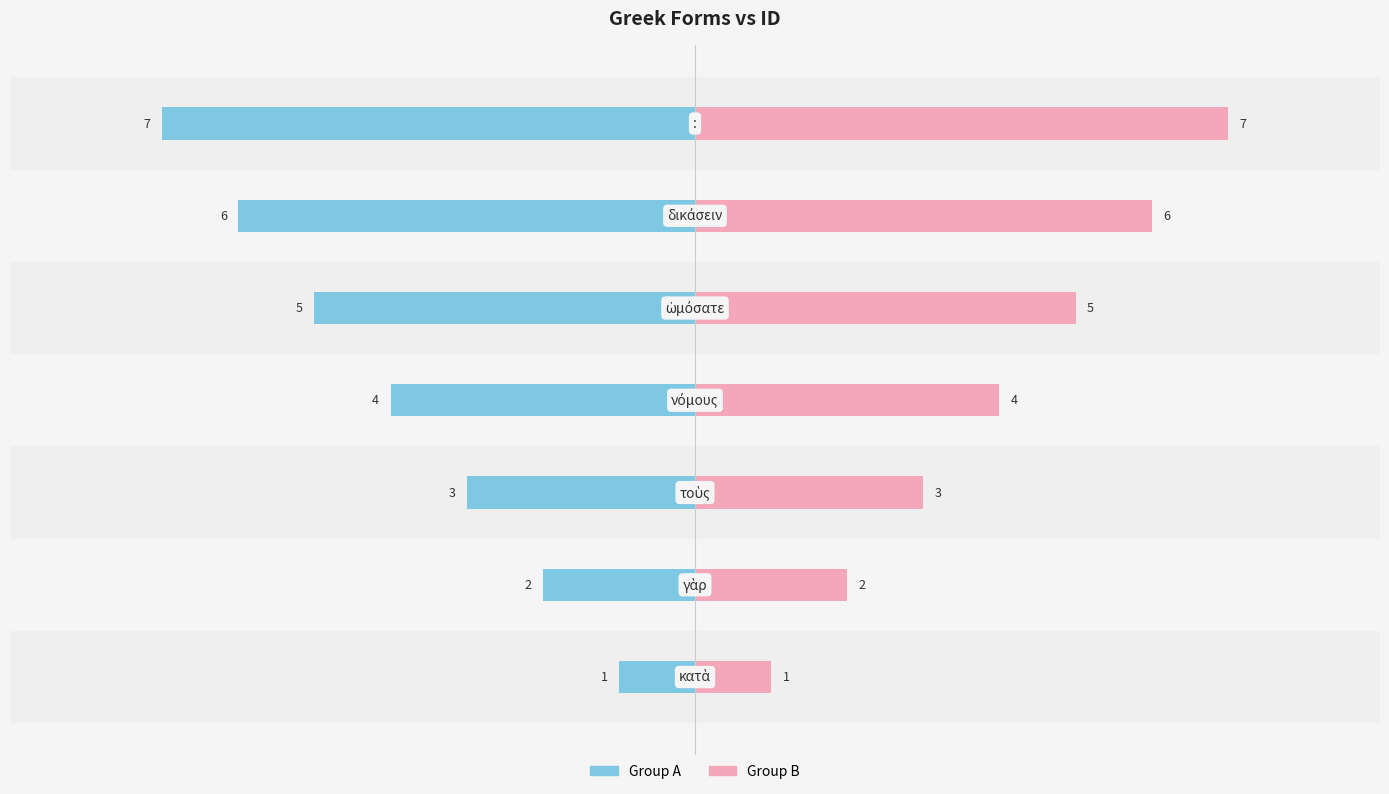

What is the value of the Group A bar at the 5th from the left?

-5